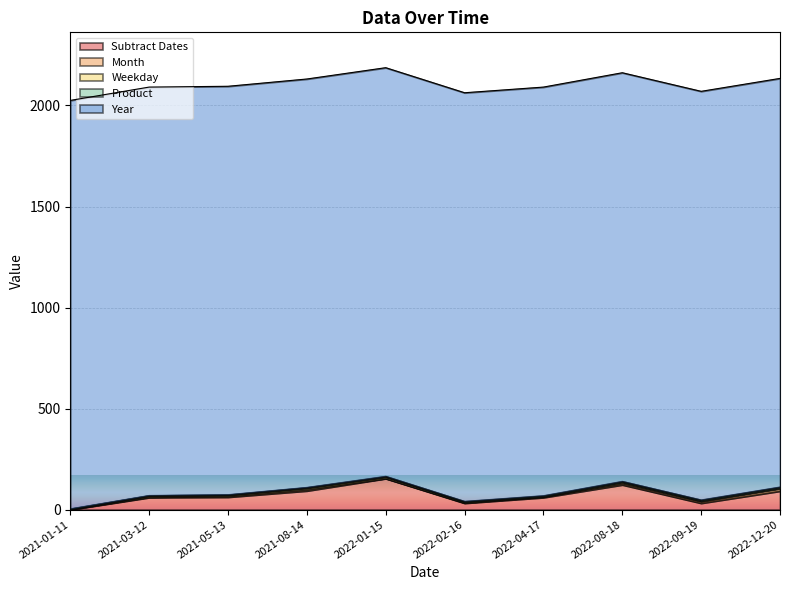

Which category has the highest value across all series?

2022-01-15